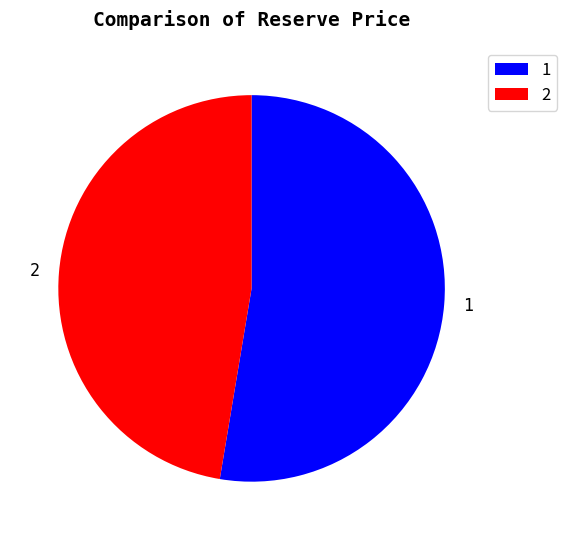

How many segments does this pie chart have?

2